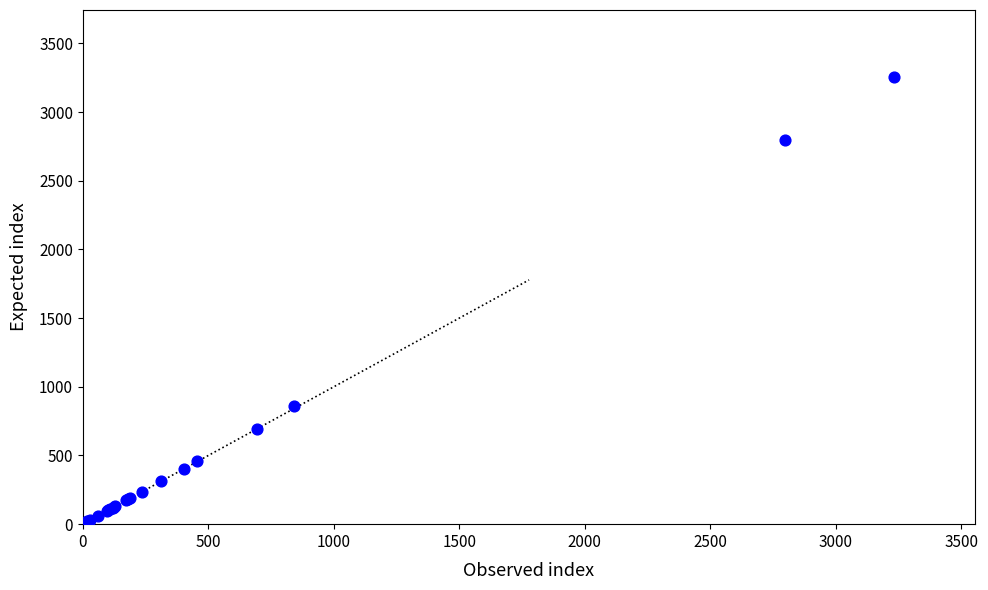

What Y value in the scatter plot is closest to 1638?

859